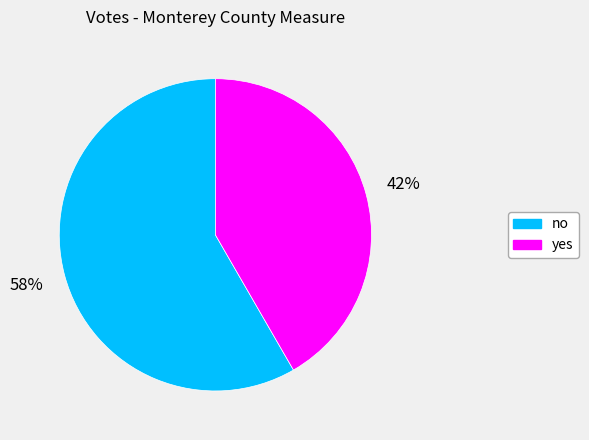

Is the sum of no and yes greater than half?

Yes